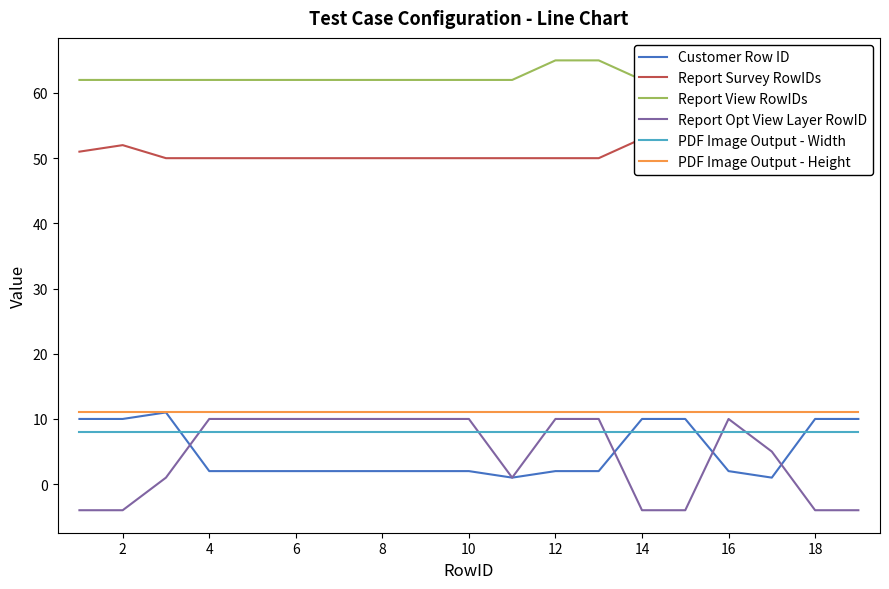

What is the spread (max minus min) of values at 2?

66